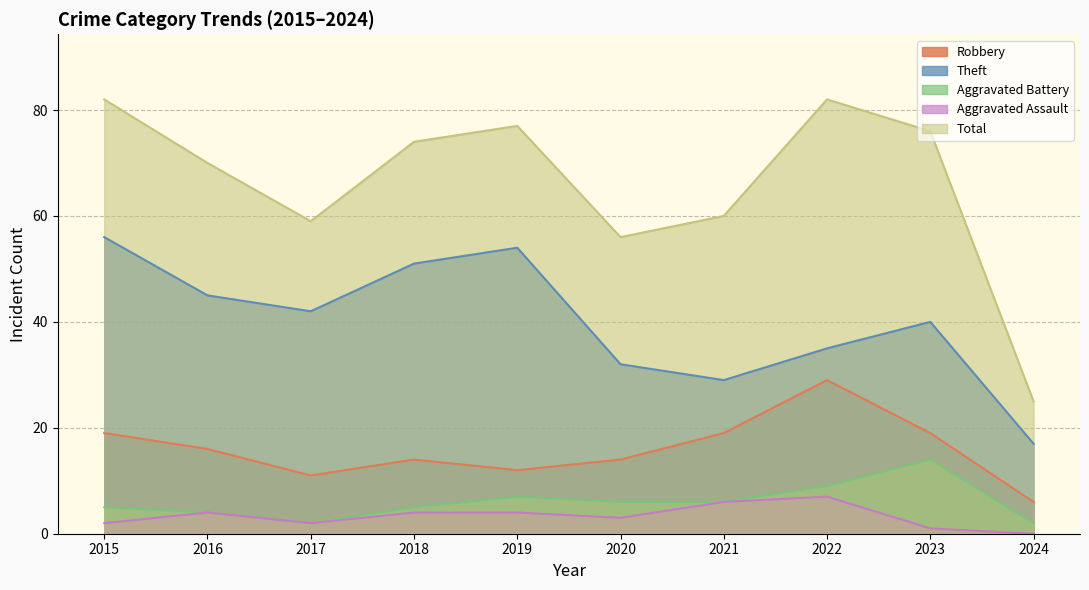

Which series has the widest spread of values?

Total